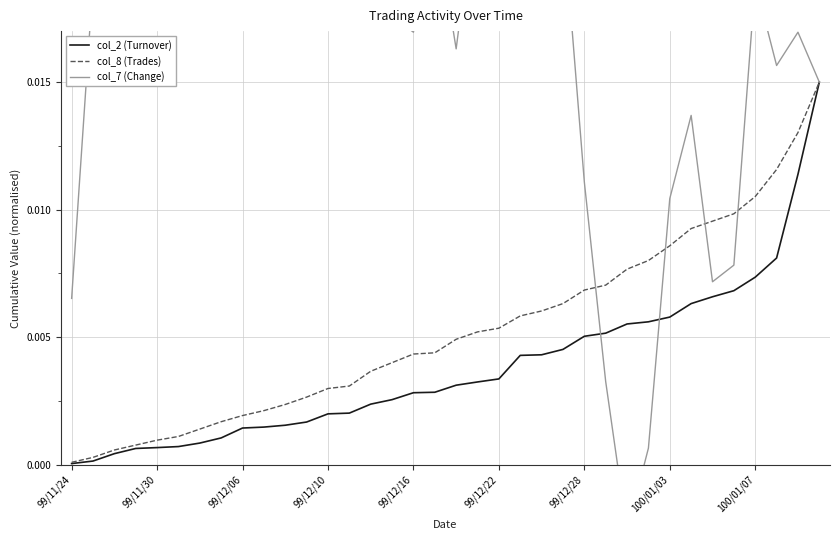

Rank the series by their maximum value, from highest to lowest.

col_7 (Change), col_2 (Turnover), col_8 (Trades)